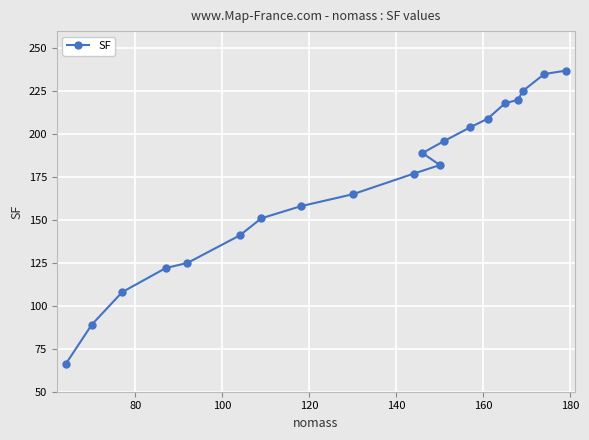

Reading left to right, list all the values displayed in this chart.

66	89	108	122	125	141	151	158	165	177	189	182	196	204	209	218	220	225	235	237